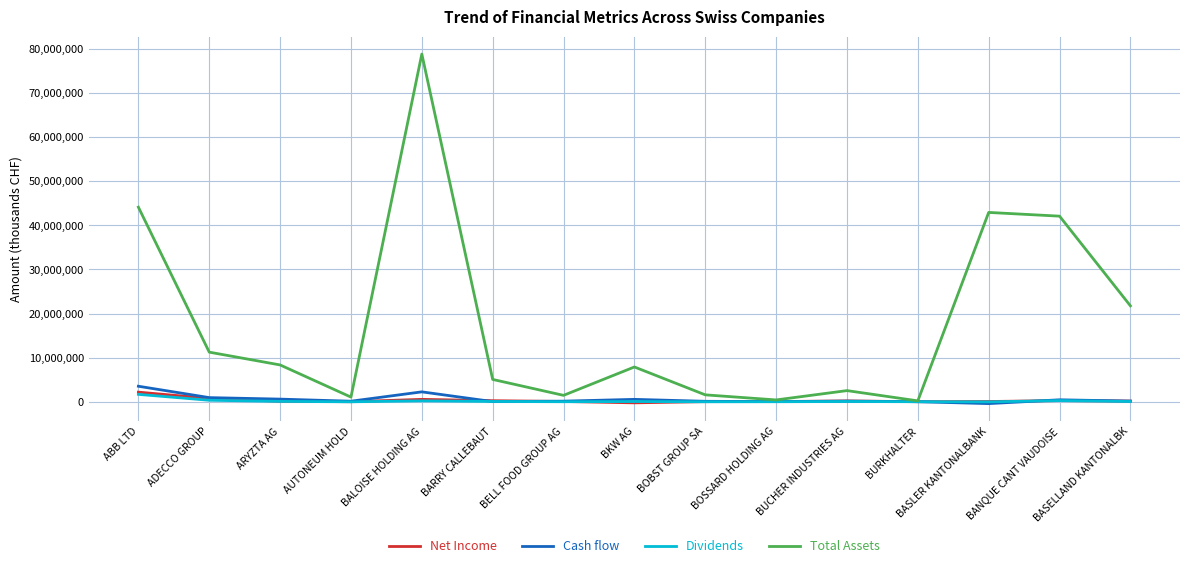

Is the value of Dividends at BELL FOOD GROUP AG greater than the value of Total Assets at ABB LTD?

No